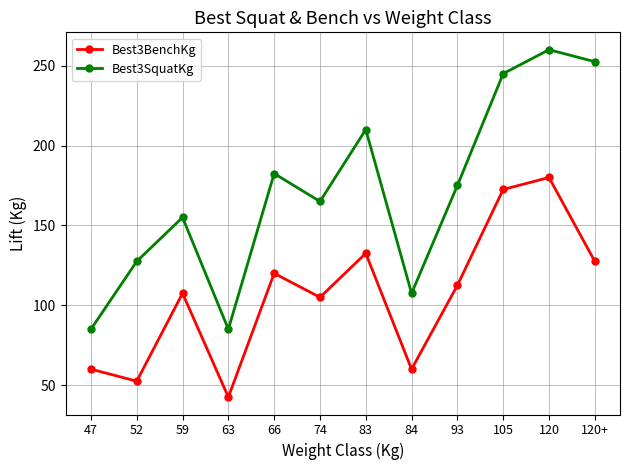

What is the total value across all series at 120?

440.0